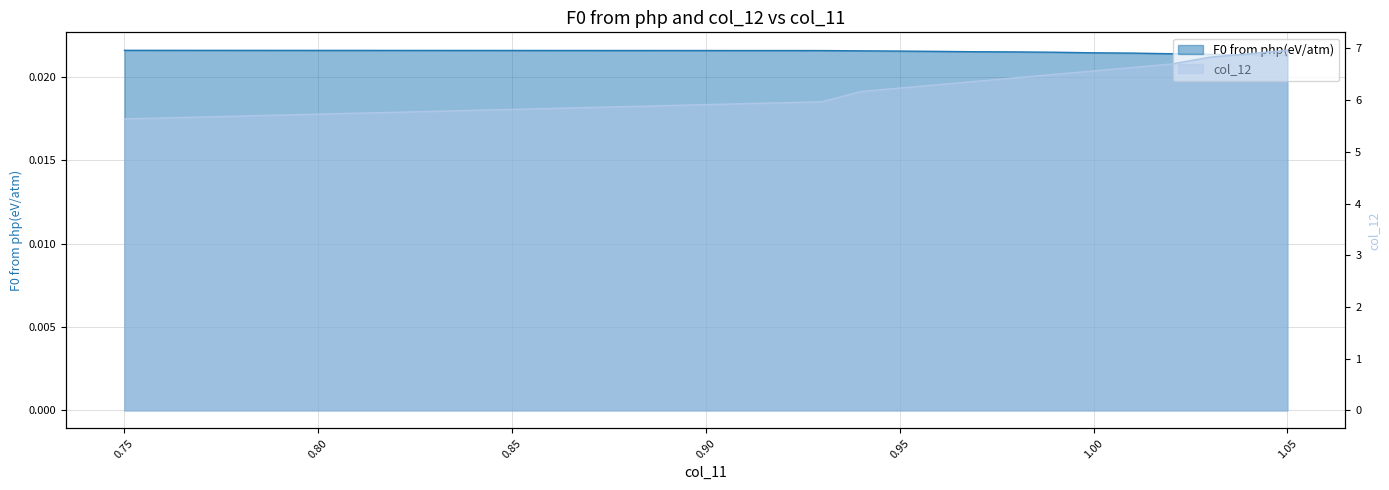

Which series has the largest total across all categories?

col_12